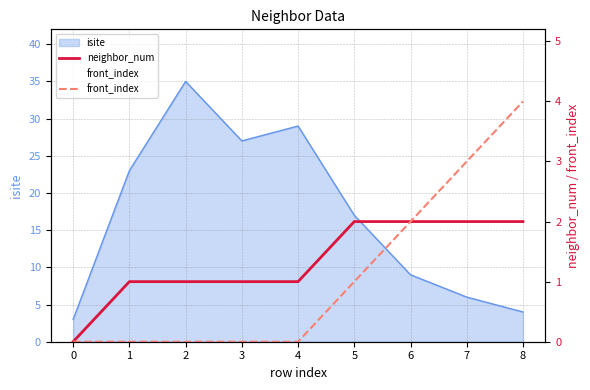

The value of neighbor_num at 5 is 2. True or false?

True